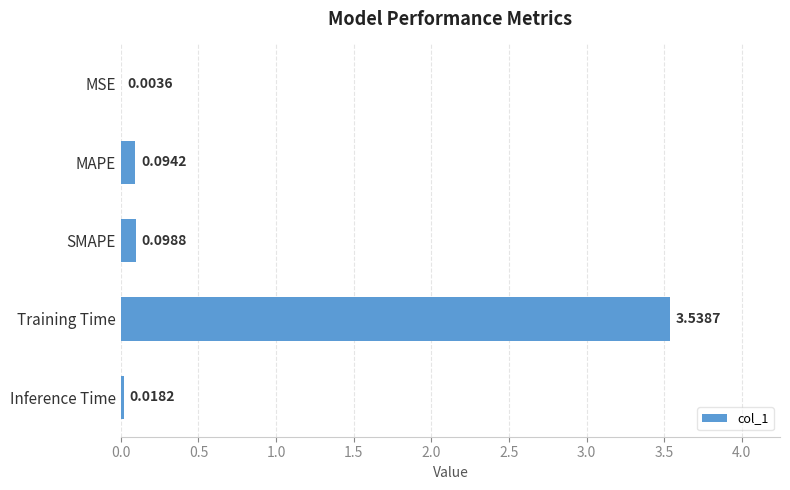

What is the change in value from MSE to MAPE?

+0.1